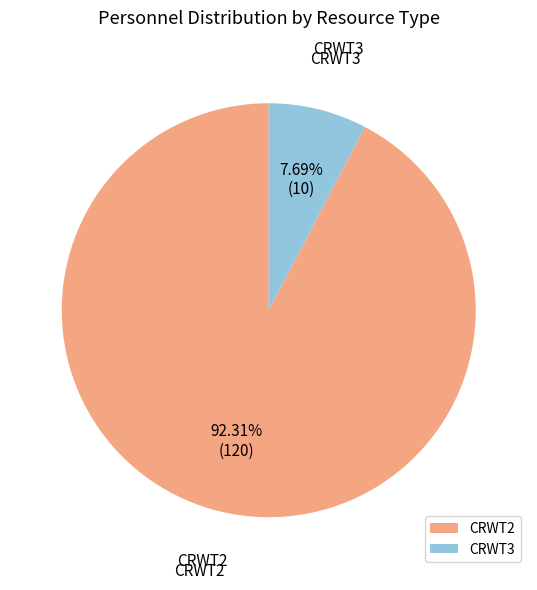

Is it true that CRWT2 is 99% of the pie?

False